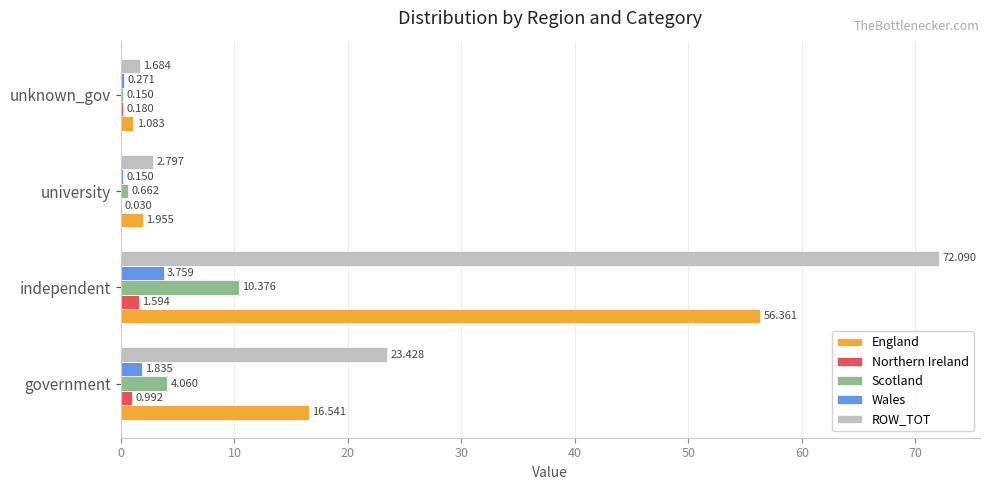

Where is ROW_TOT nearest to the value 36?

government